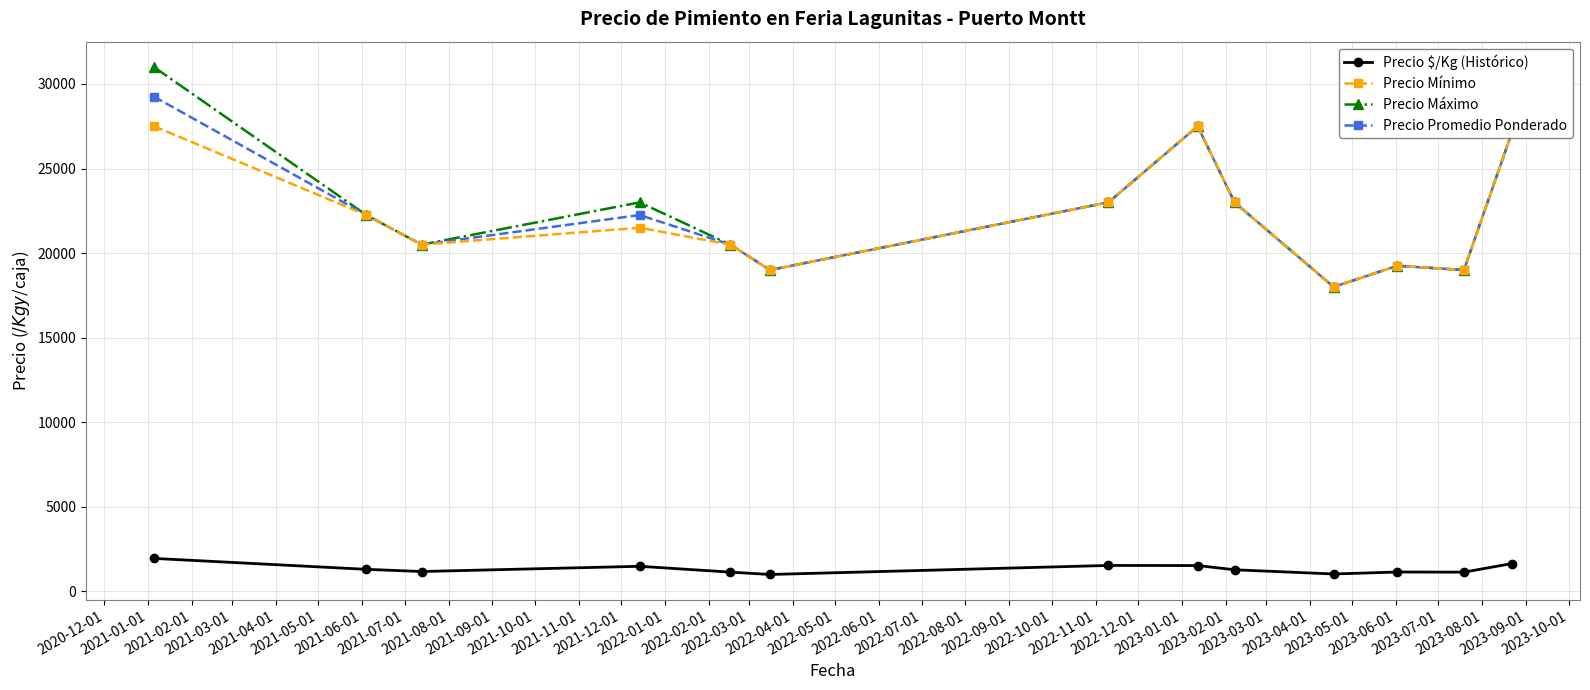

What is the highest value of the Precio Máximo series?

31000.0